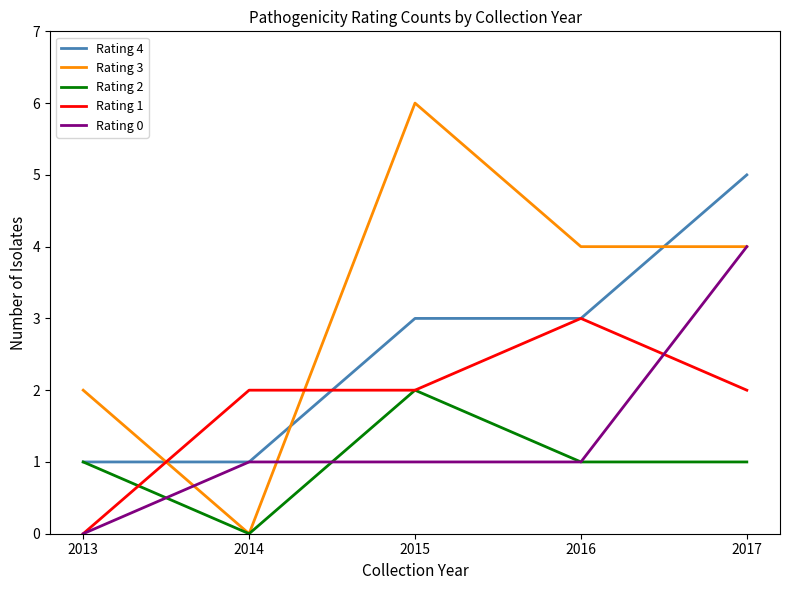

Which series changed the most between 2014 and 2015?

Rating 3